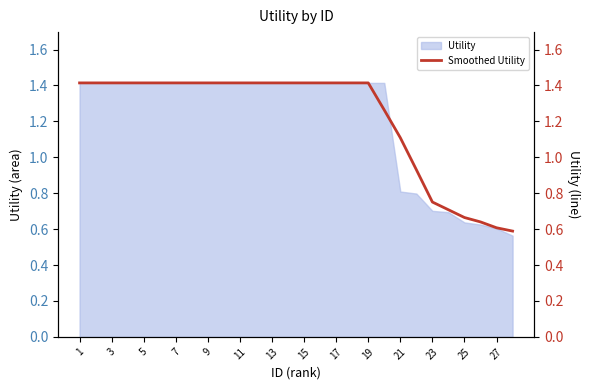

Is it true that Utility equals 0.5 at 9?

False